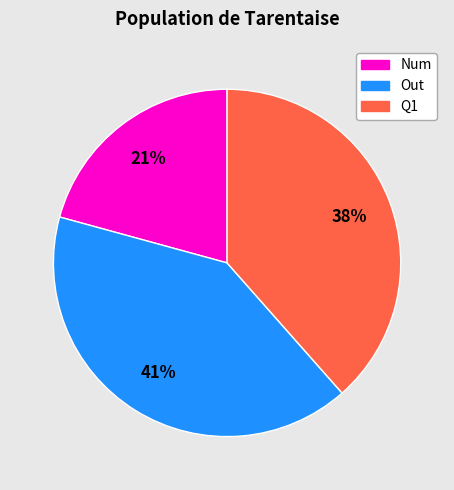

Which has a higher value, Num or Q1?

Q1